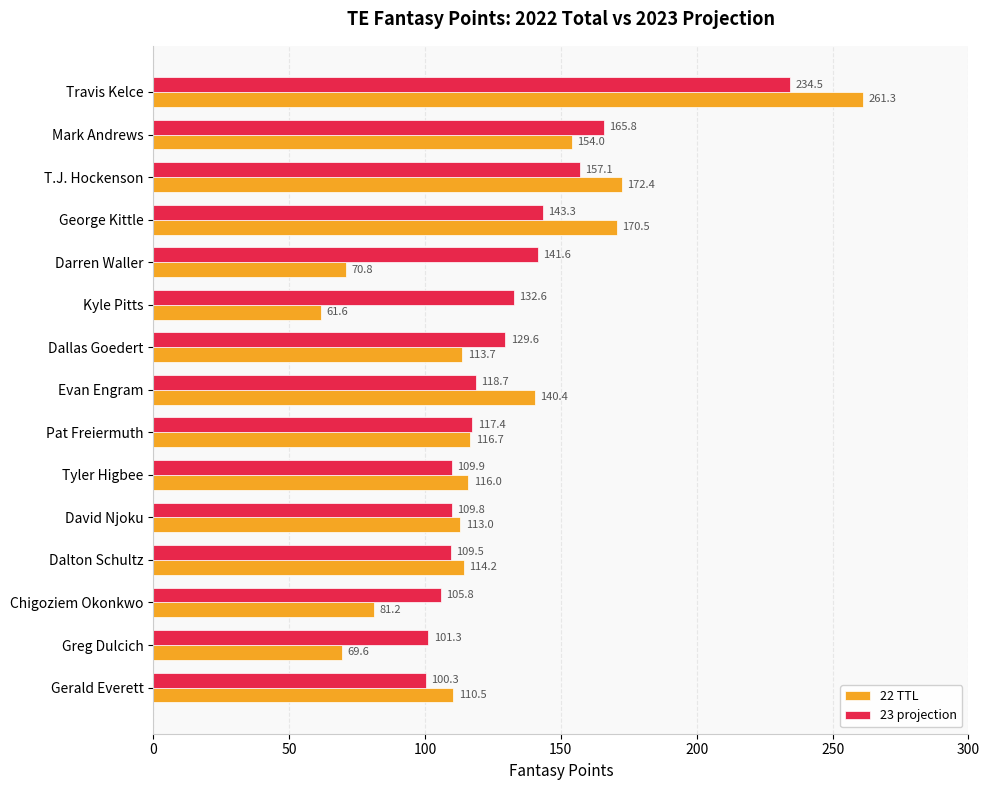

How many distinct data groups are displayed?

2